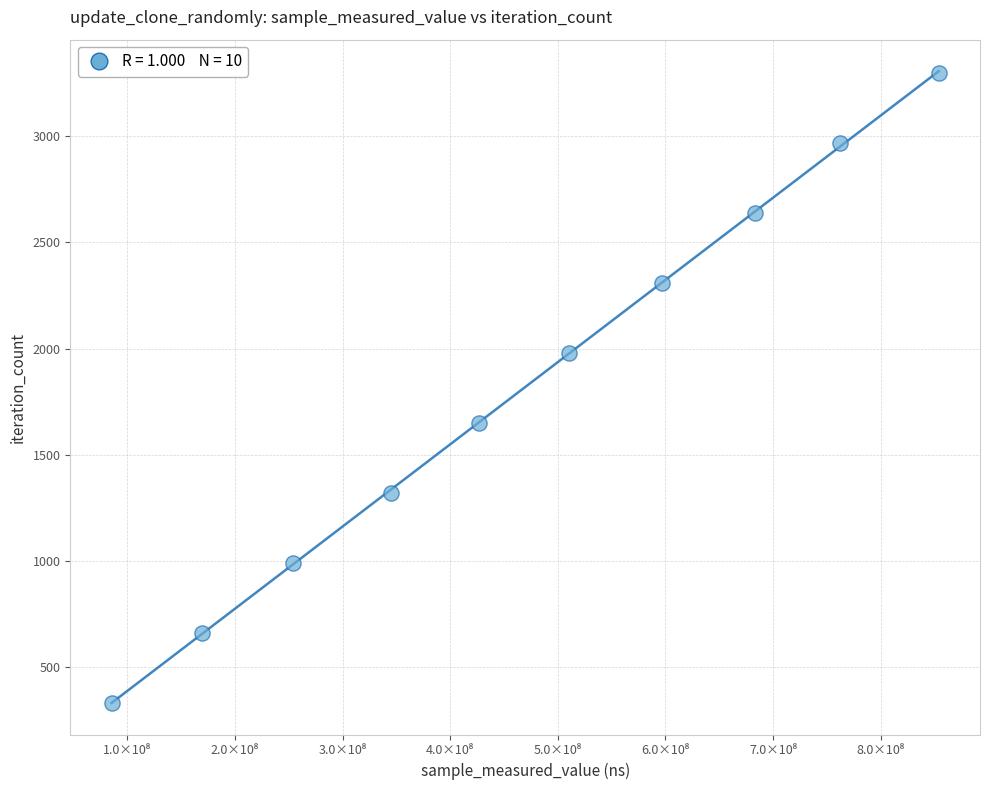

What is the range of Y values (max minus min)?

2970